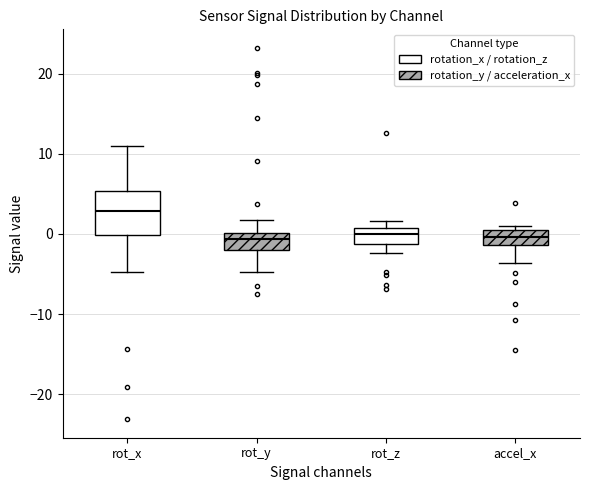

Where is the lower edge of the box for rot_x on the y-axis? The values are not printed on the chart, so give them approximately, as read against the axis.

0